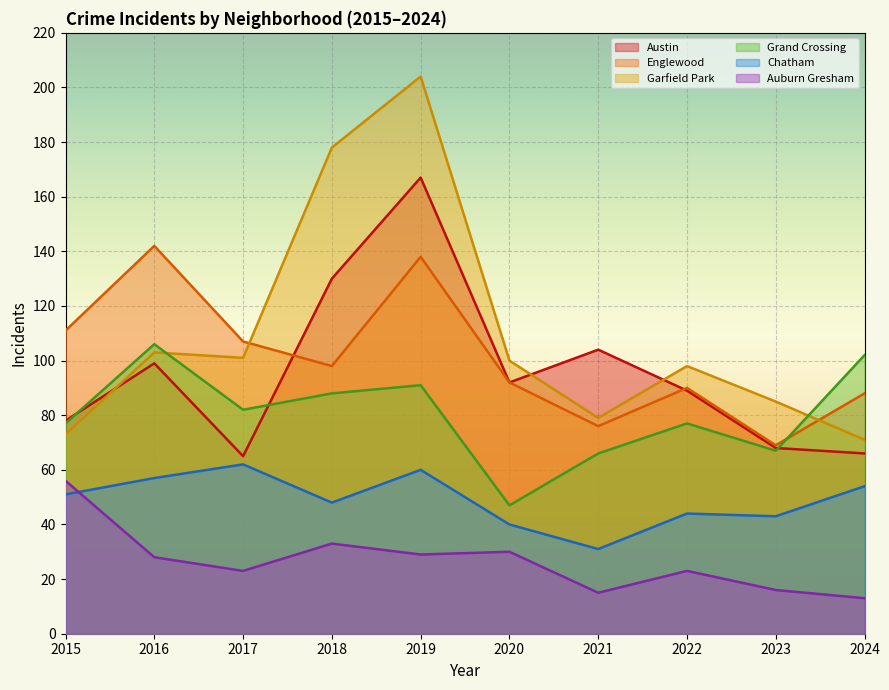

How many lines are shown in the chart?

6